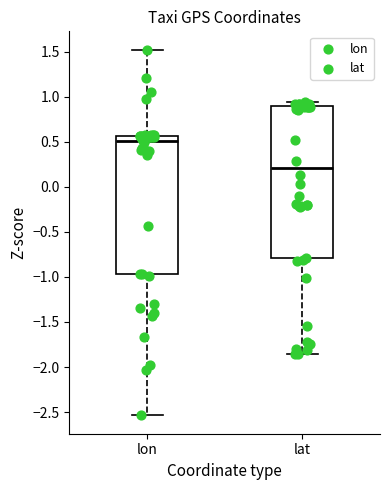

Where is the lower edge of the box for lon on the y-axis? The values are not printed on the chart, so give them approximately, as read against the axis.

-0.95